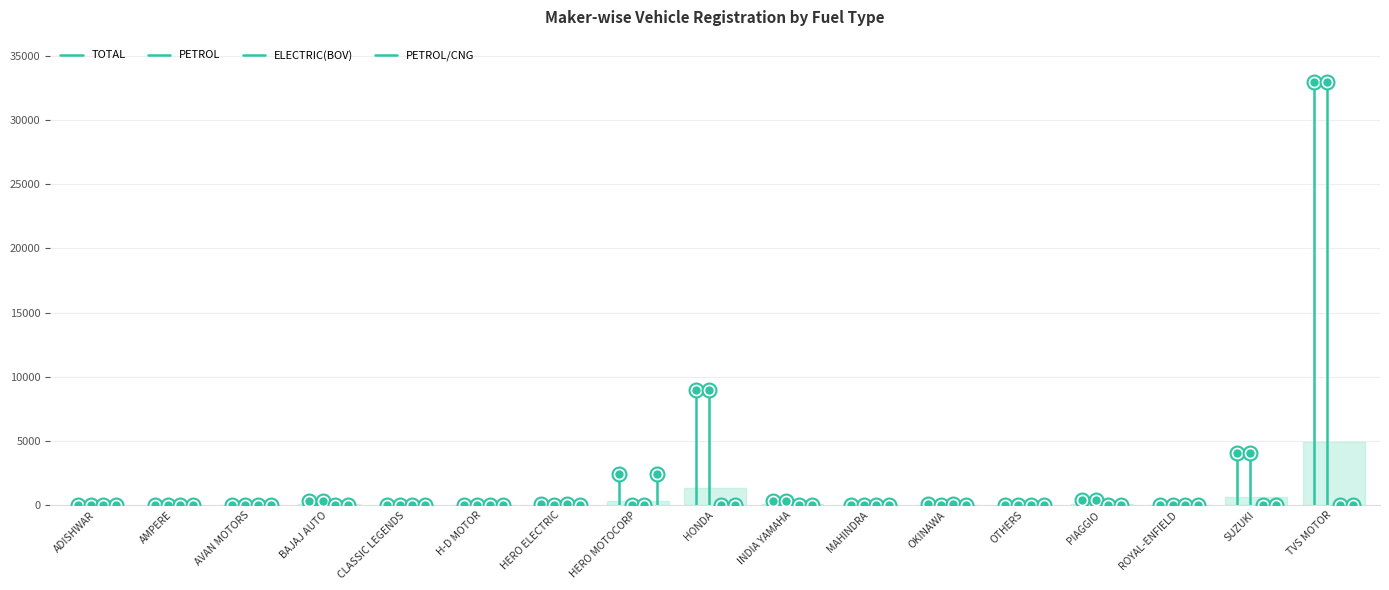

How many lines are shown in the chart?

4